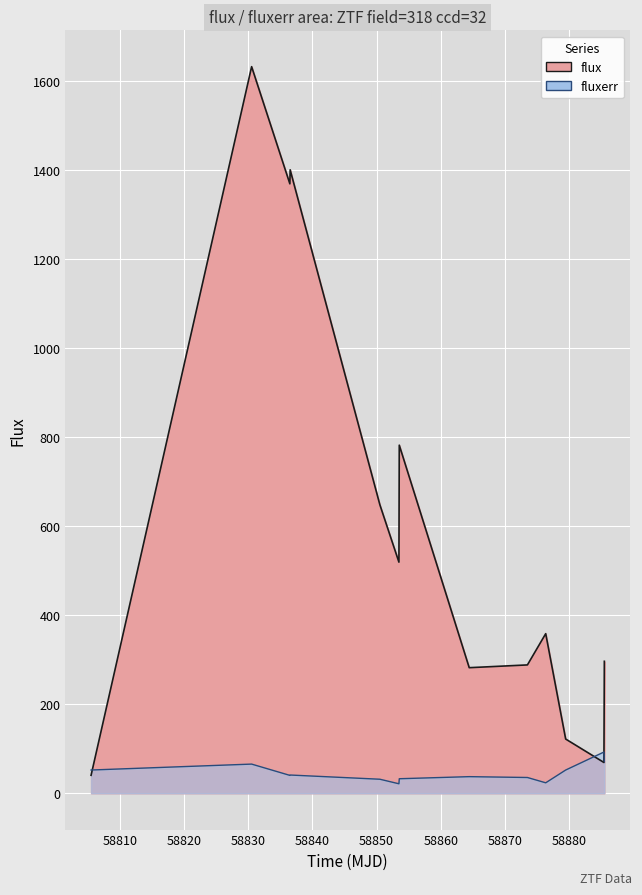

What is the greatest value displayed?

1633.0